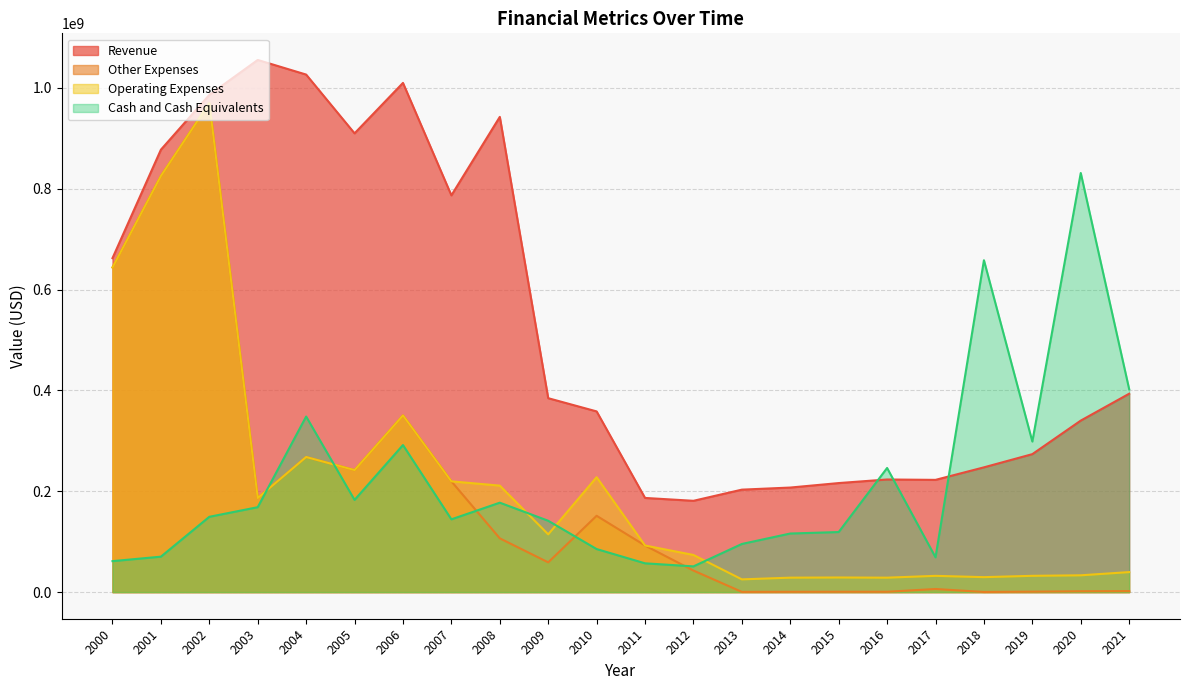

Reading left to right, transcribe all the data shown in this chart.

Revenue: 2000=662374135	2001=877518480	2002=986199736	2003=1055495482	2004=1026480686	2005=909919798	2006=1009941519	2007=786922037	2008=942548245	2009=384634384	2010=358417338	2011=186790929	2012=181115000	2013=203247000	2014=207410000	2015=216299000	2016=223401000	2017=222638000	2018=247483000	2019=273678000	2020=340199000	2021=393488000
Other Expenses: 2000=643921288	2001=825414566	2002=970078802	2003=186674683	2004=267980340	2005=242054376	2006=350504495	2007=219701809	2008=106663965	2009=59028168	2010=151406221	2011=92459718	2012=42773000	2013=454000	2014=621000	2015=720000	2016=707000	2017=6201000	2018=300000	2019=906000	2020=1719000	2021=1950000
Operating Expenses: 2000=643921288	2001=825414566	2002=970078802	2003=186674683	2004=267980340	2005=242054376	2006=350504495	2007=219701809	2008=211222520	2009=114598812	2010=227942465	2011=92459718	2012=73703000	2013=25288000	2014=28682000	2015=29037000	2016=28667000	2017=32267000	2018=29704000	2019=32325000	2020=33354000	2021=39720000
Cash and Cash Equivalents: 2000=61467504	2001=70325717	2002=149386276	2003=168437156	2004=348248908	2005=182877805	2006=291697179	2007=144374791	2008=177409392	2009=141529177	2010=85420665	2011=57132097	2012=51073000	2013=95520000	2014=116233000	2015=119155000	2016=246215000	2017=69019000	2018=658246000	2019=298677000	2020=831280000	2021=402513000